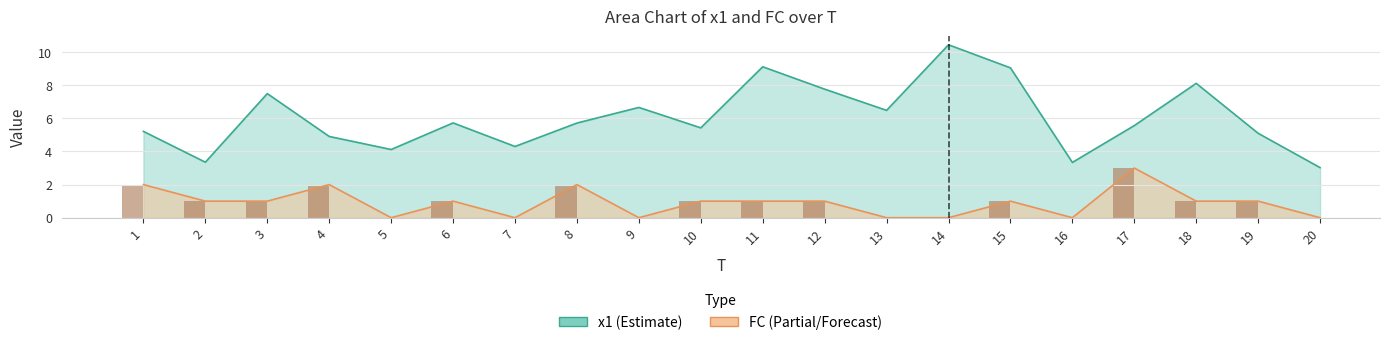

How many distinct data groups are displayed?

2